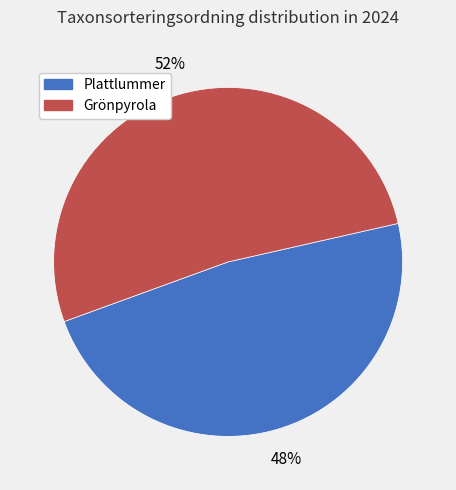

To the nearest percent, what is the difference between the largest and smallest slice percentages?

4%